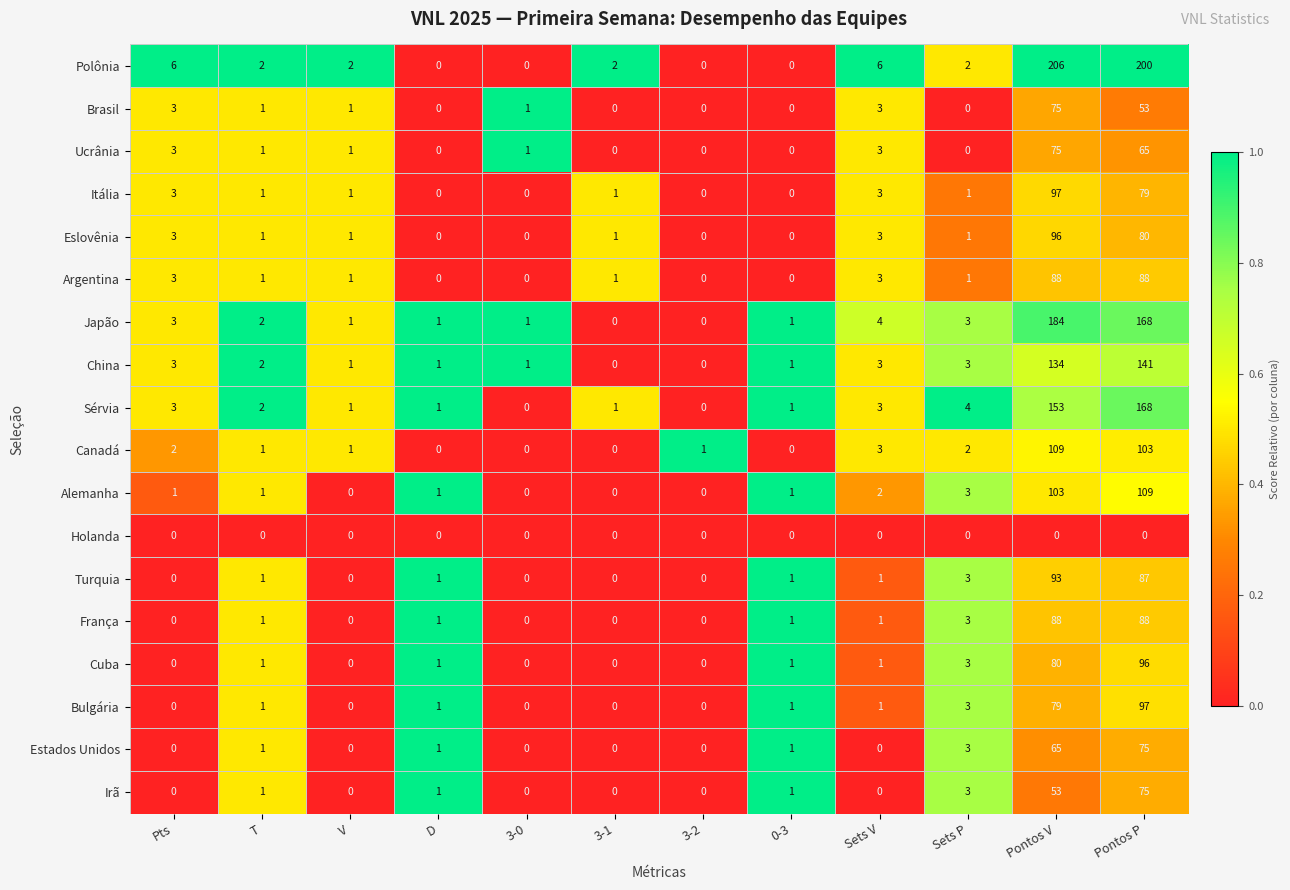

The Cuba series shows 0 at V. True or false?

True